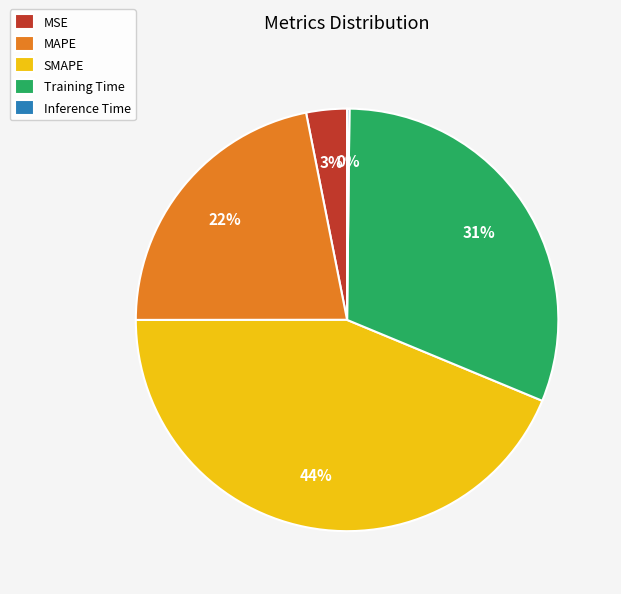

What is the largest slice in the pie chart?

SMAPE